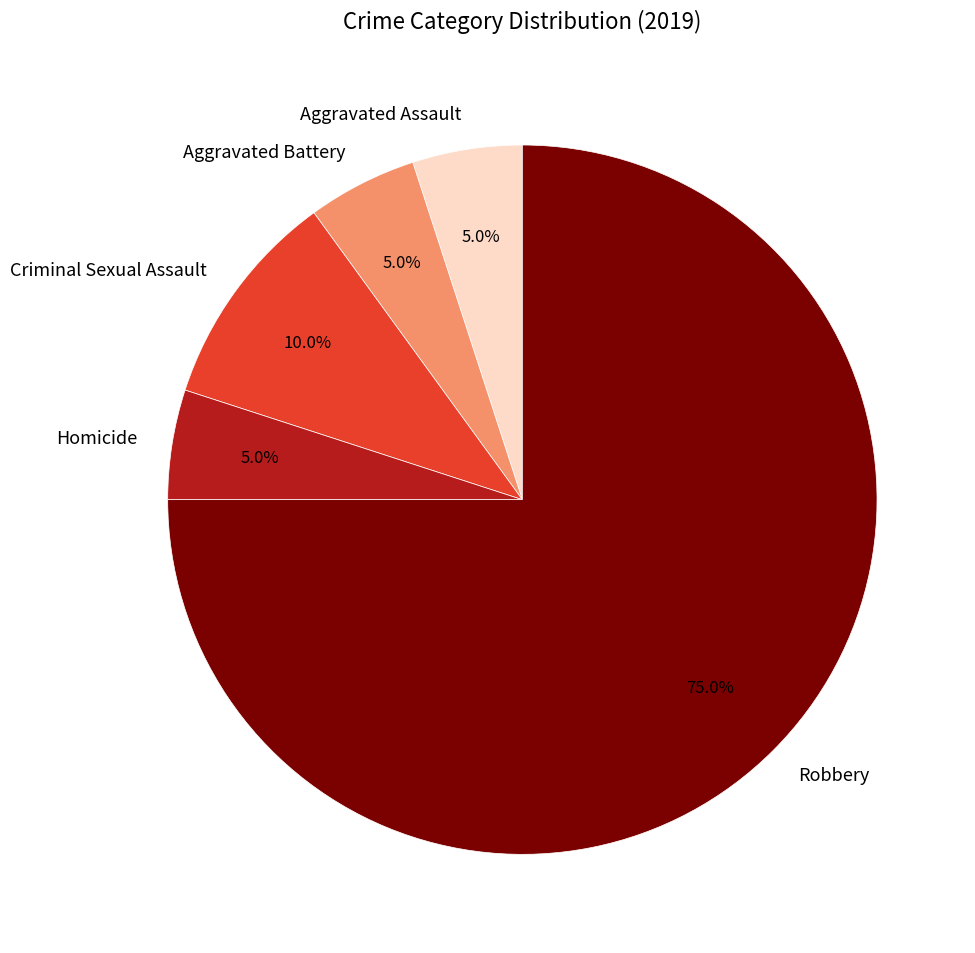

Which slice represents more than half of the pie?

Robbery